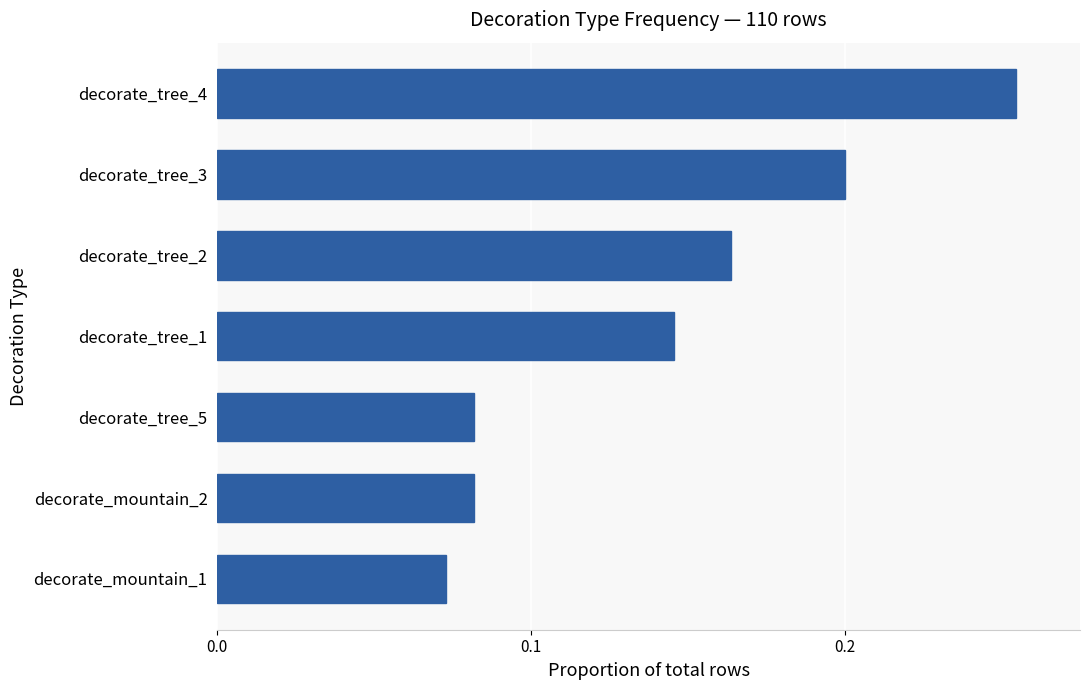

At which category does the chart reach its peak across all series?

decorate_tree_4